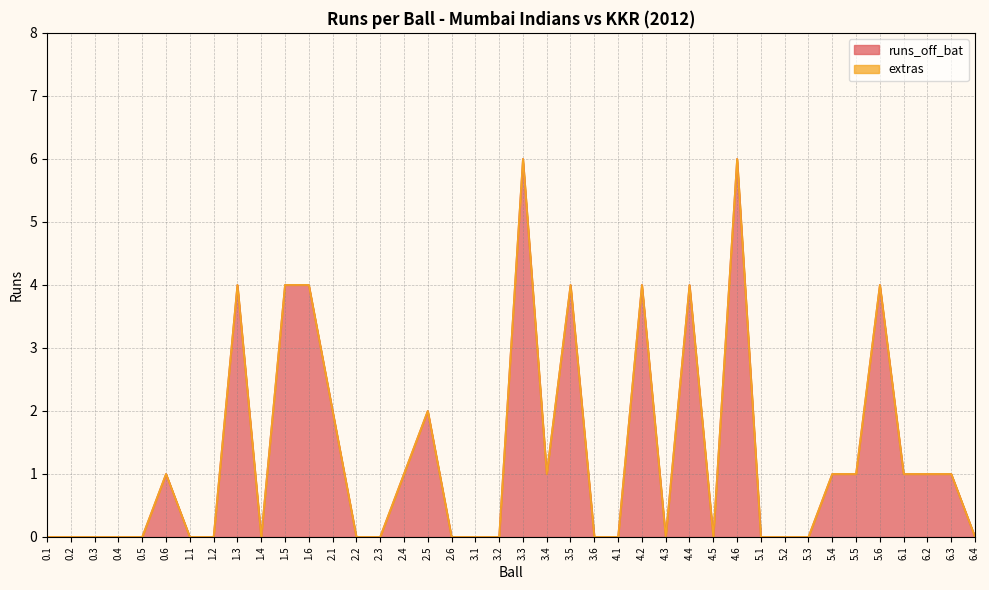

Does the chart display data point markers on the line(s)?

No